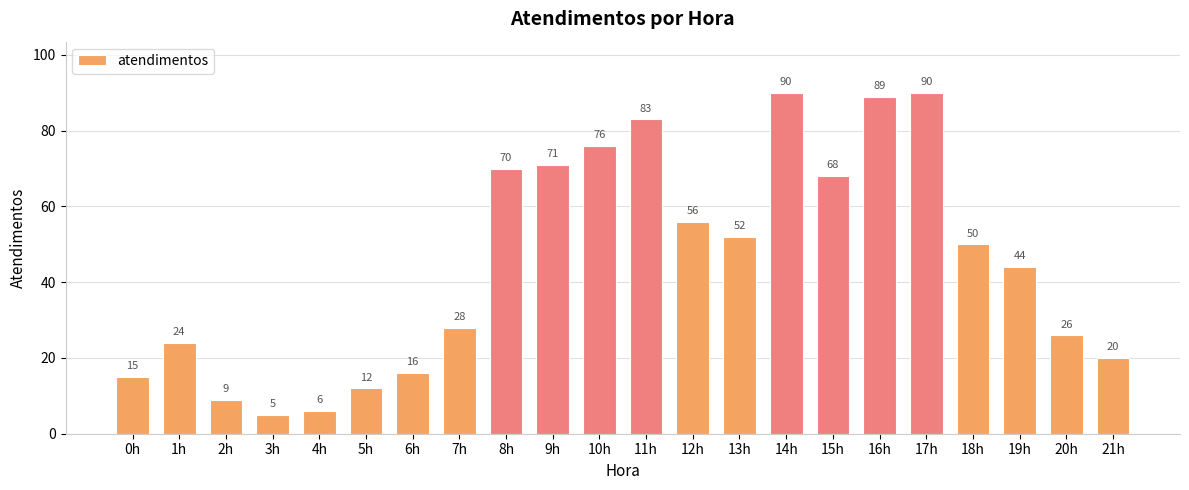

What is the label of the 19th bar from the left?

18h